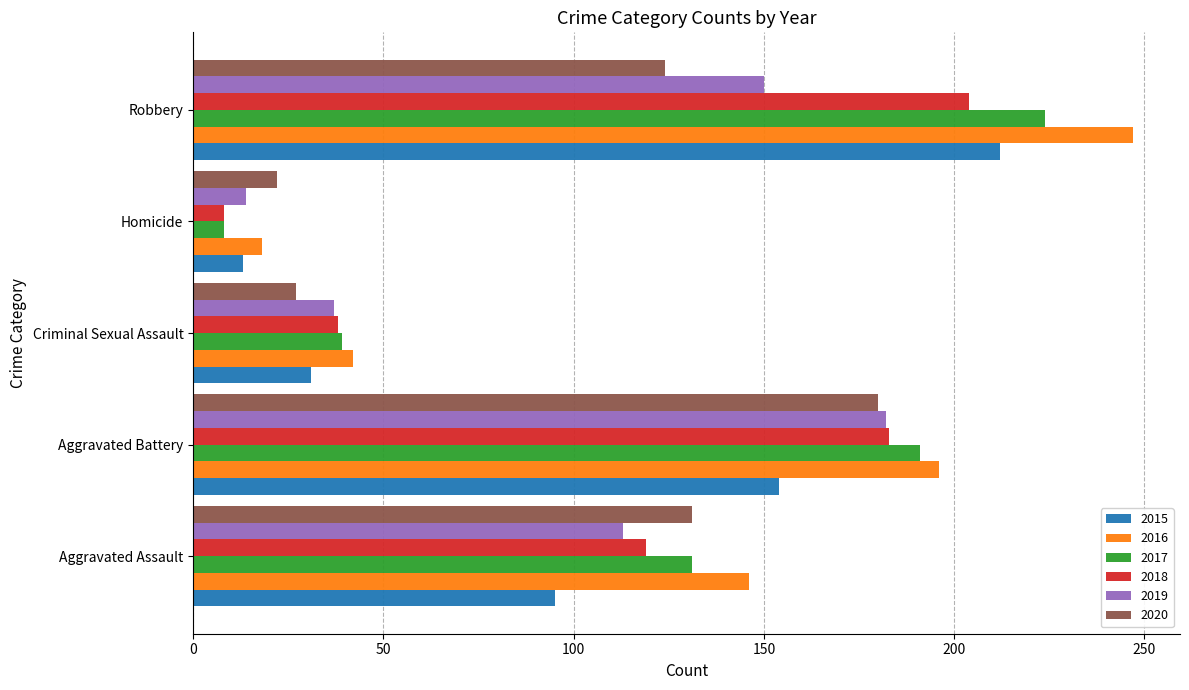

Which series has the widest spread of values?

2016